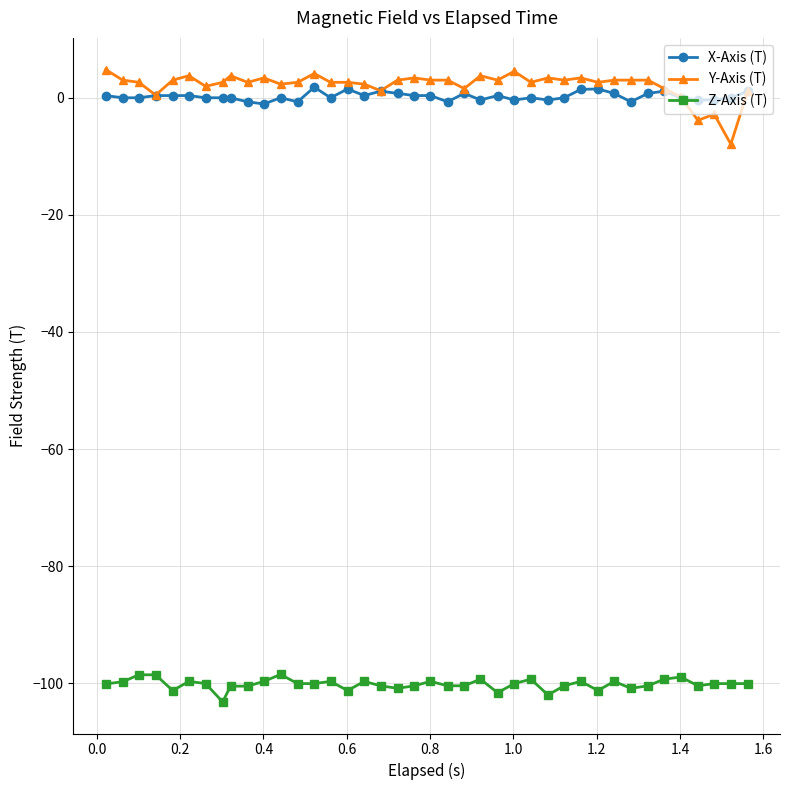

True or false: Z-Axis (T) and X-Axis (T) cross at least once.

False